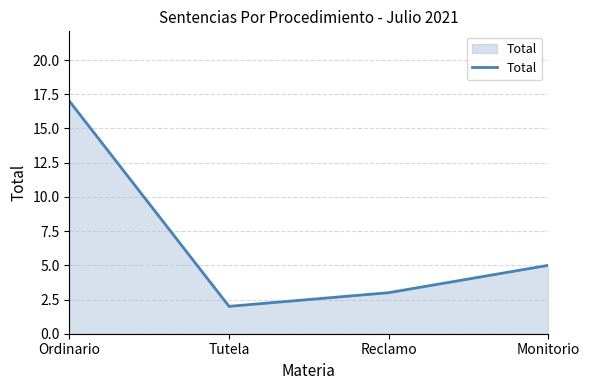

The chart shows a value of 1 at Reclamo. True or false?

False